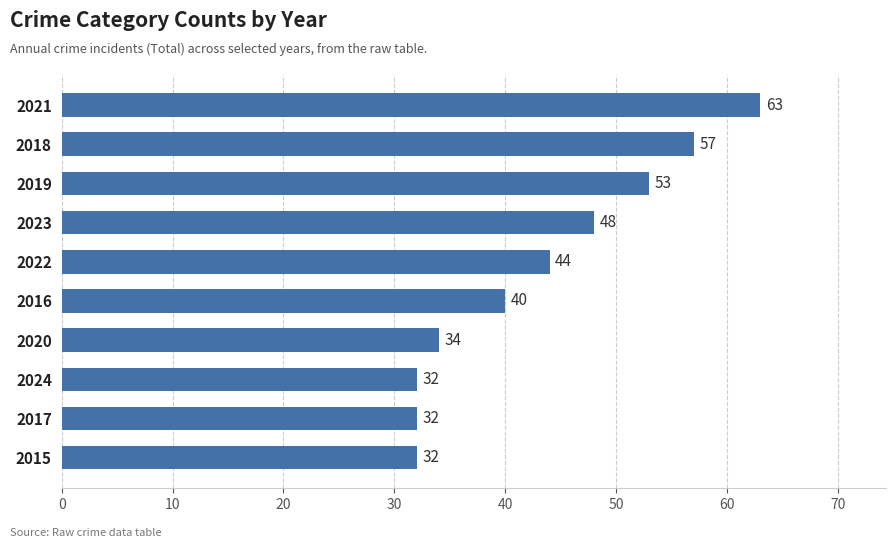

What is the difference between the values at 2017 and 2019?

21